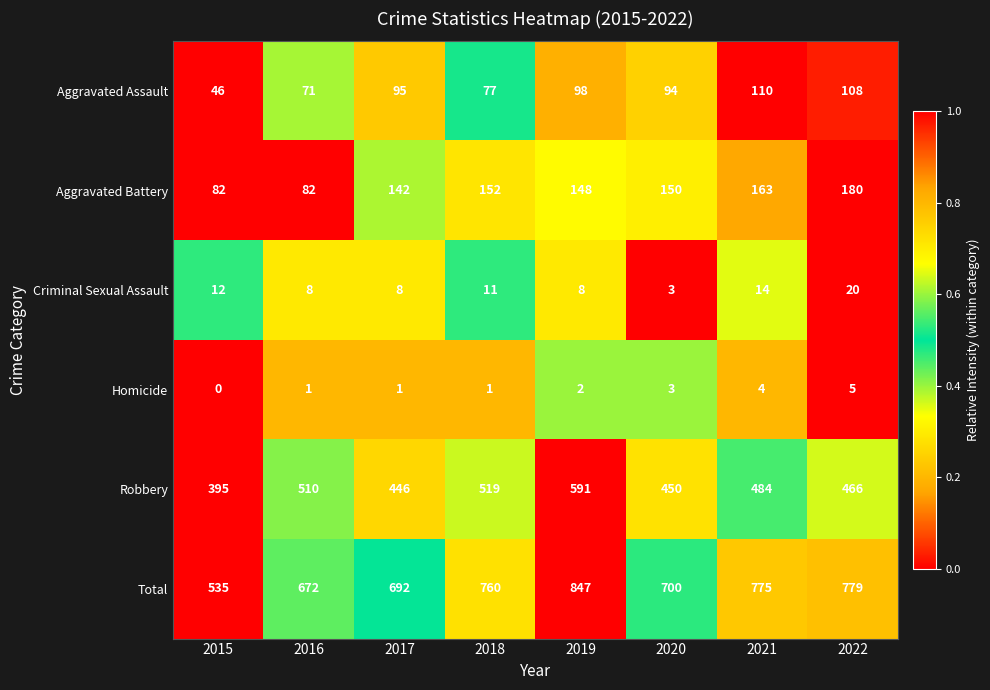

Rank the series at 2022 from lowest to highest value.

Homicide, Criminal Sexual Assault, Aggravated Assault, Aggravated Battery, Robbery, Total